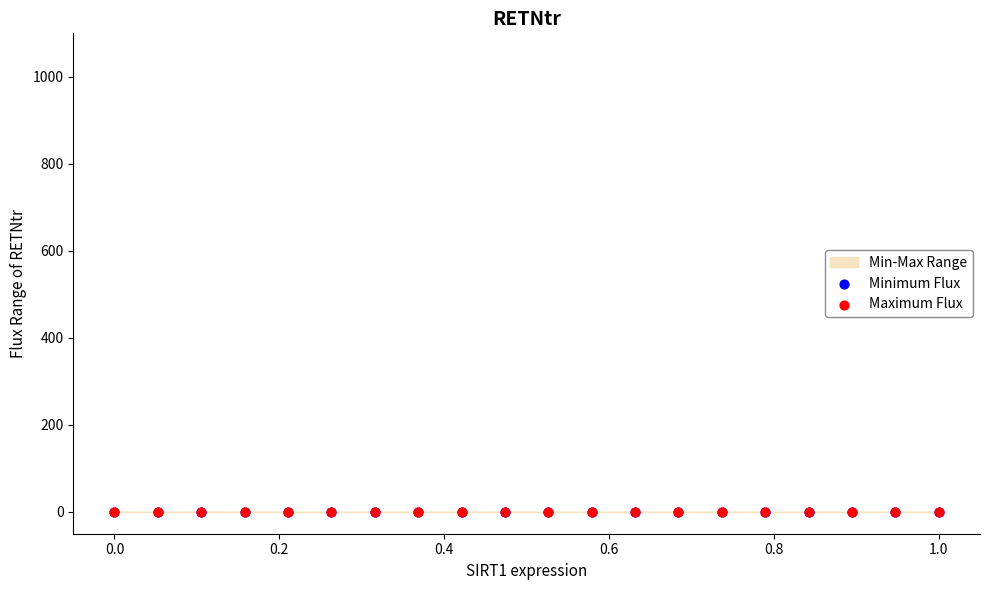

Which series reaches the maximum Y coordinate?

Maximum Flux